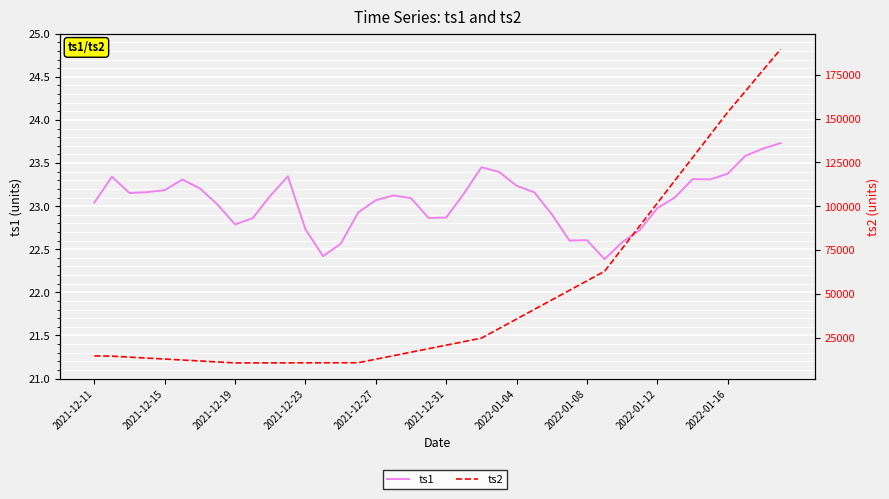

What is the sum of all ts2 values?

1983157.1